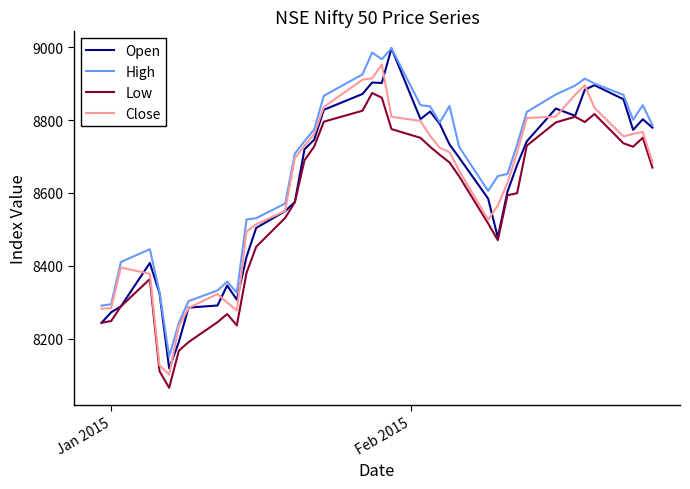

What is the minimum value for High?

8151.2